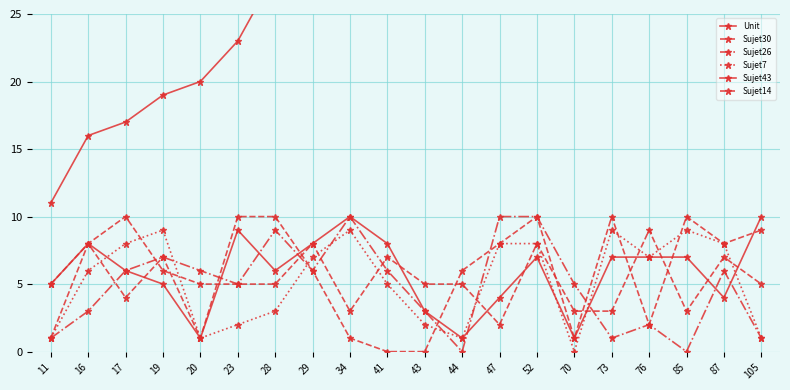

How many lines are shown in the chart?

6